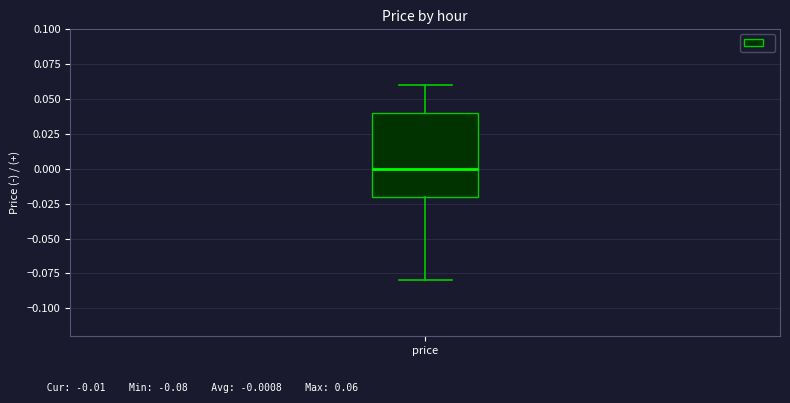

Where does the lower whisker of the box for price end on the y-axis? The values are not printed on the chart, so give them approximately, as read against the axis.

-0.08